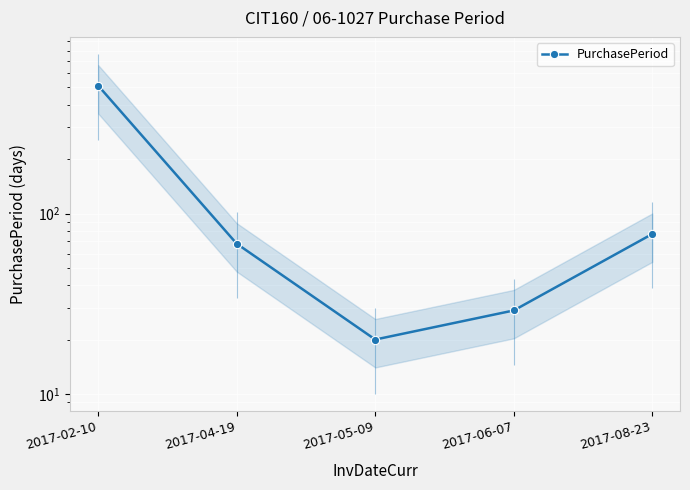

What is the smallest value displayed?

20